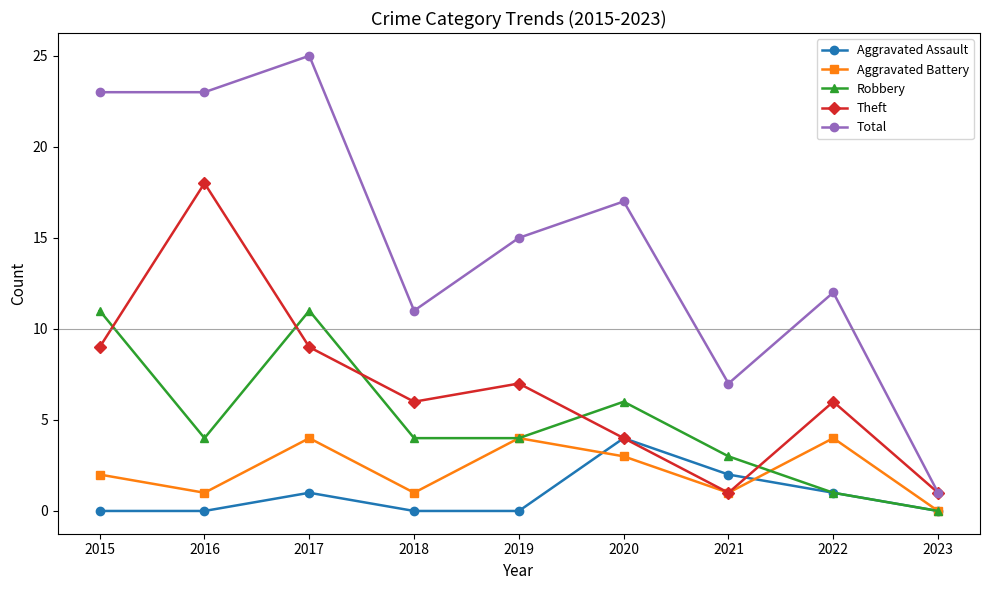

What is the sum of the Robbery values at 2023 and 2017?

11